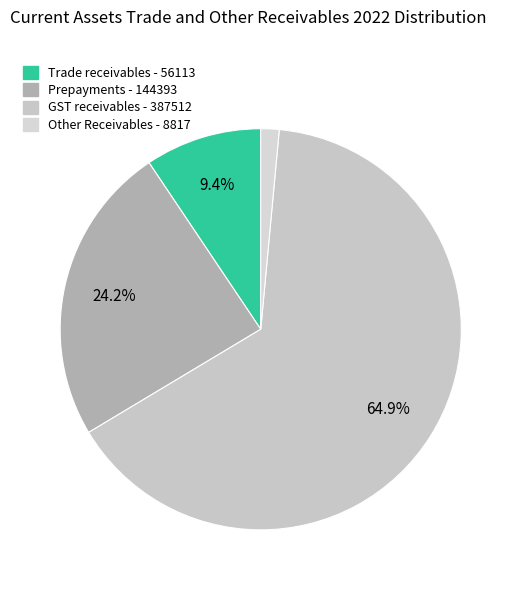

What percentage is the Trade receivables slice, to the nearest percent?

9%